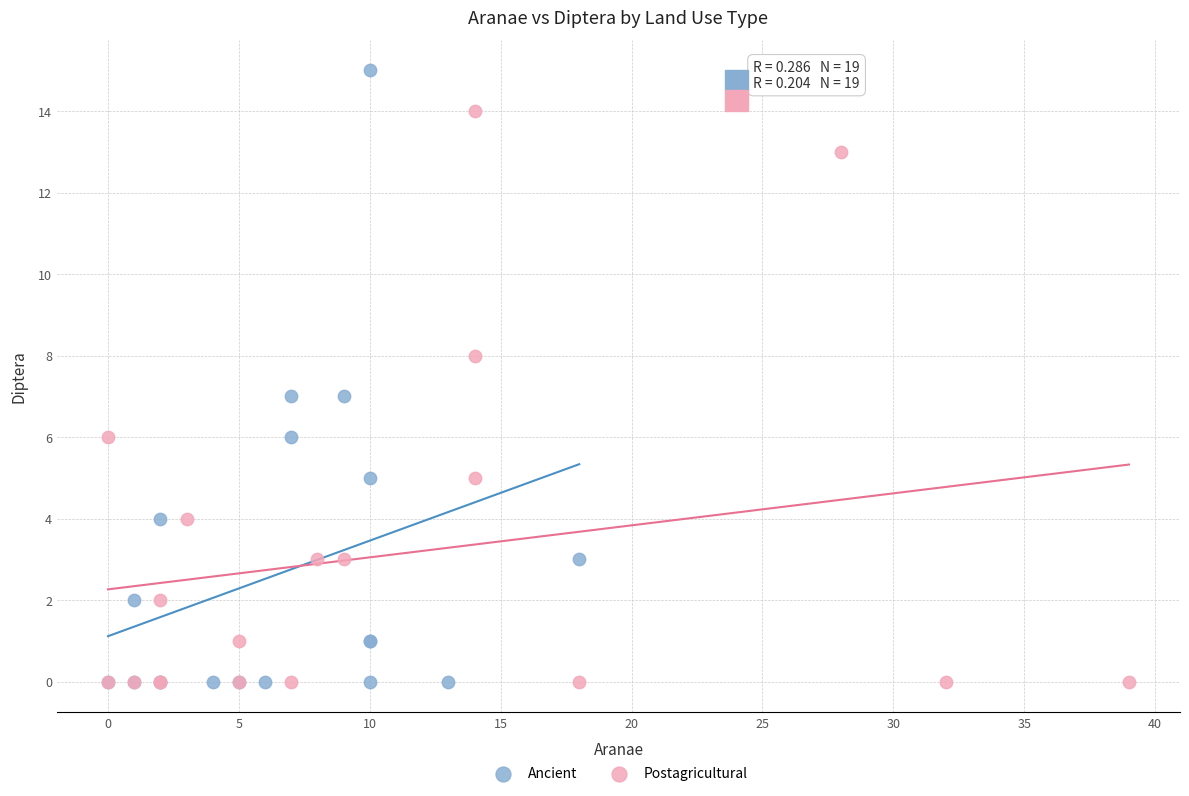

Which series contains the highest Y value?

Ancient